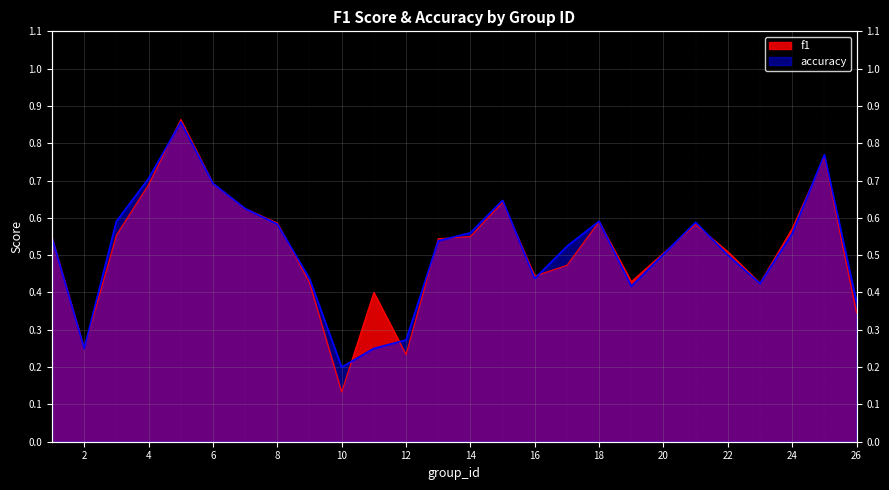

What is the average value of the accuracy series?

0.5